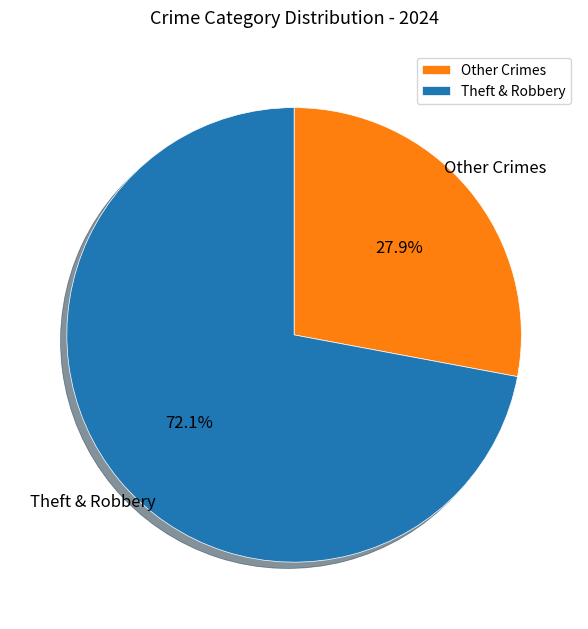

To the nearest percent, what is the average slice percentage?

50%